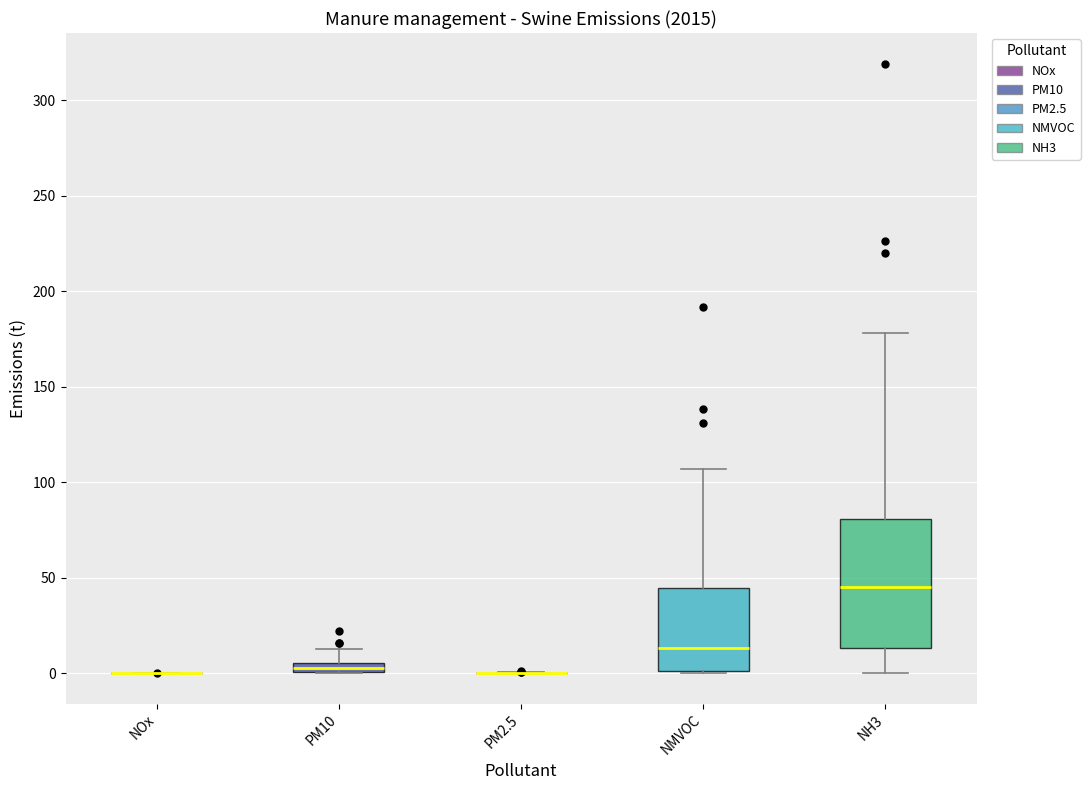

Which box is the tallest, from its lower edge to its upper edge?

NH3